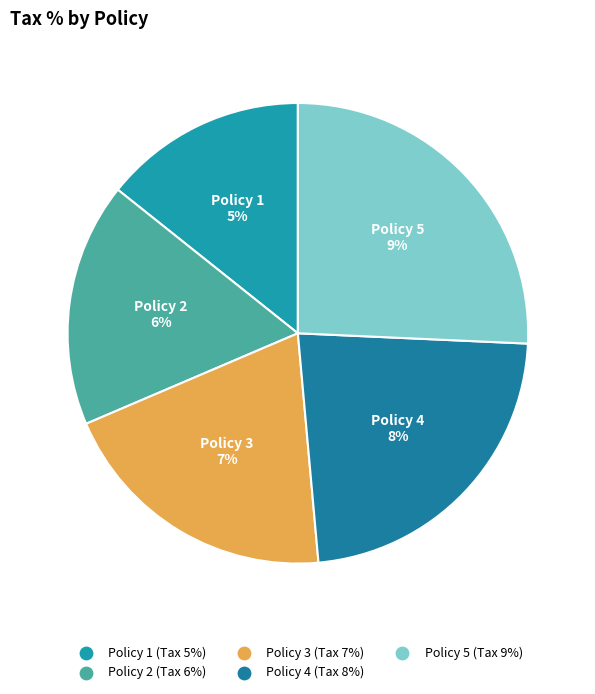

Which has a higher value, Policy 3 or Policy 4?

Policy 4